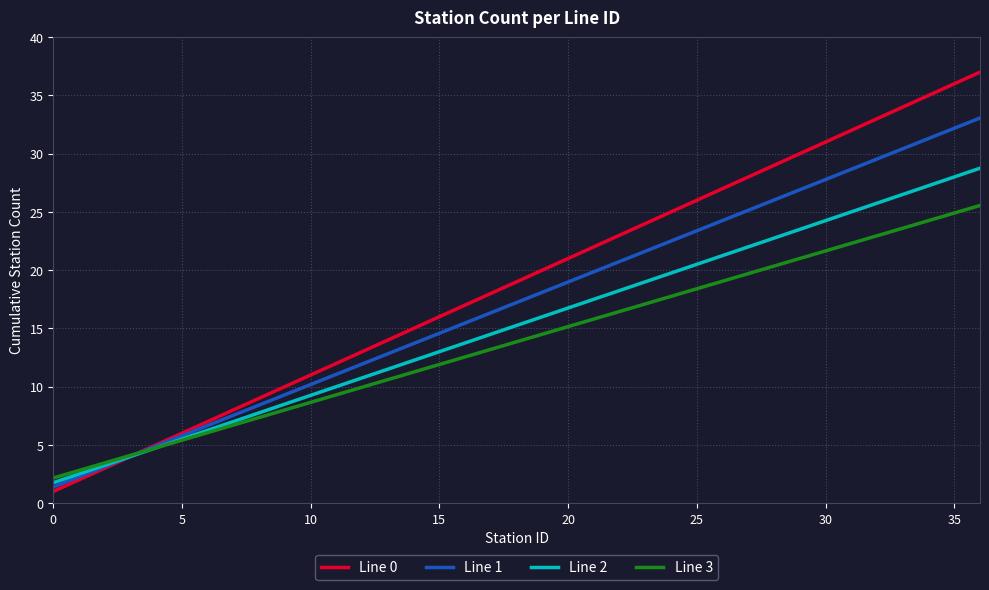

True or false: Line 2 and Line 3 cross at least once.

True